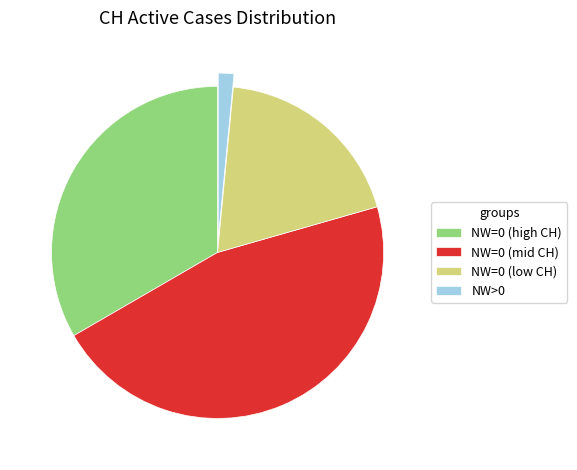

What is the ratio of the value at NW=0 (high CH) to the value at NW=0 (mid CH)?

0.7